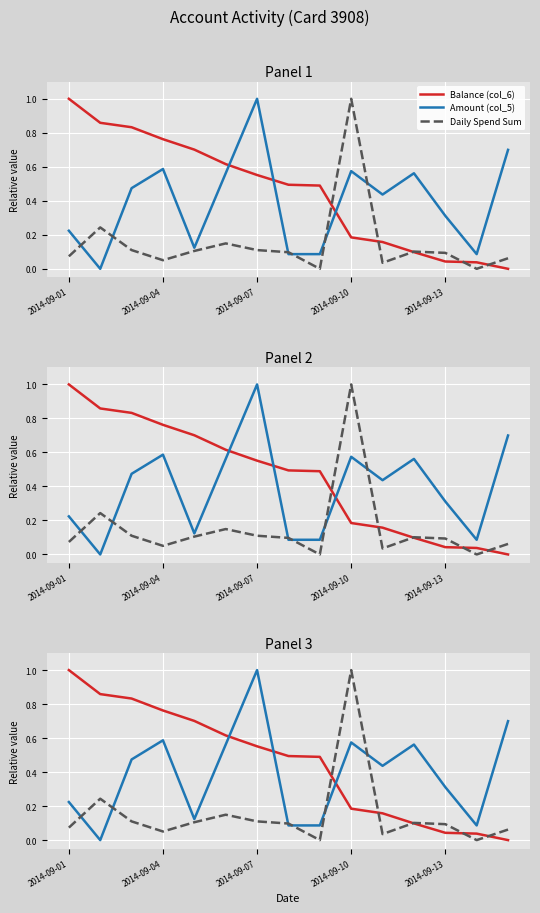

Reading left to right, extract all data points from this chart.

Balance (col_6): 1.0	0.9	0.8	0.8	0.7	0.6	0.6	0.5	0.5	0.2	0.2	0.1	0.0	0.0	0.0
Amount (col_5): 0.2	0.0	0.5	0.6	0.1	0.6	1.0	0.1	0.1	0.6	0.4	0.6	0.3	0.1	0.7
Daily Spend Sum: 0.1	0.2	0.1	0.1	0.1	0.1	0.1	0.1	0.0	1.0	0.0	0.1	0.1	0.0	0.1